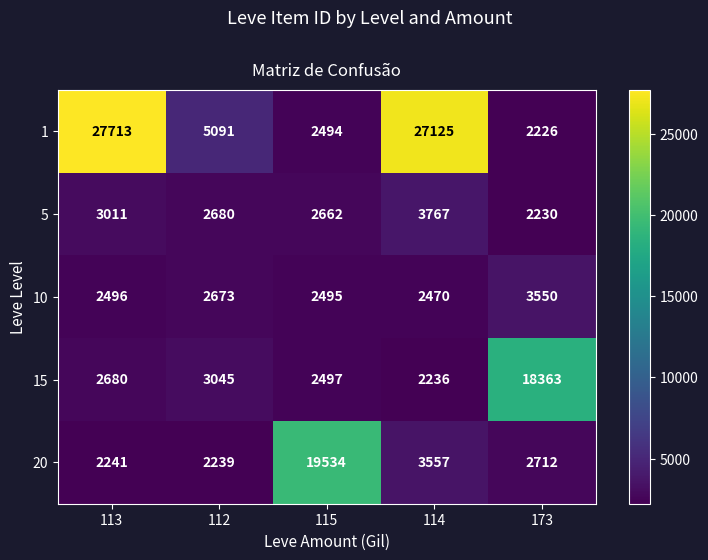

What is the difference between the highest and lowest values at 173?

16137